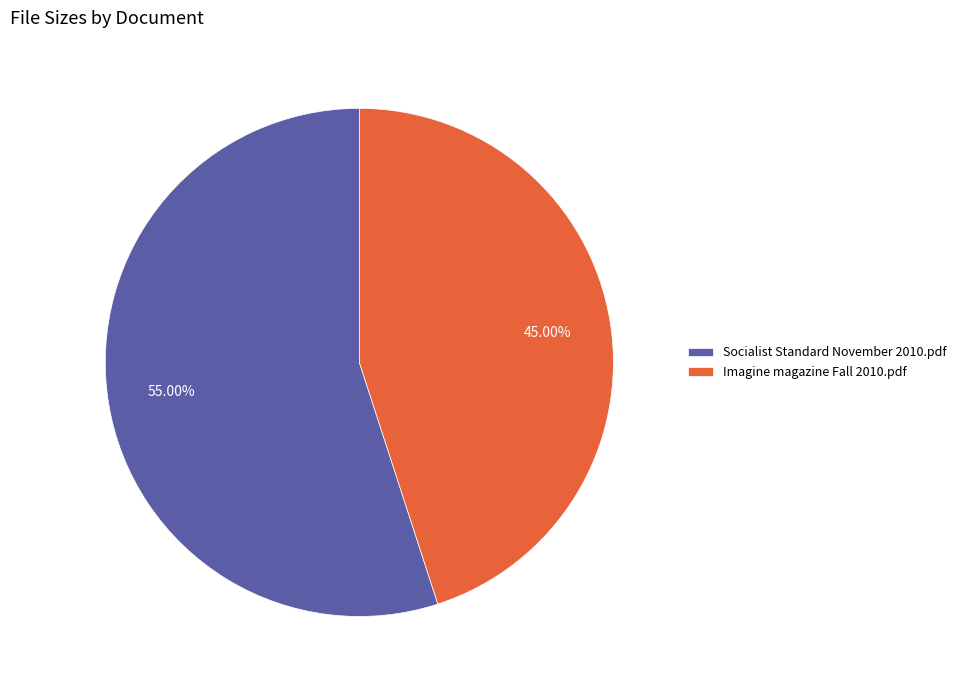

To the nearest percent, what percentage of the pie is Imagine magazine Fall 2010.pdf?

45%